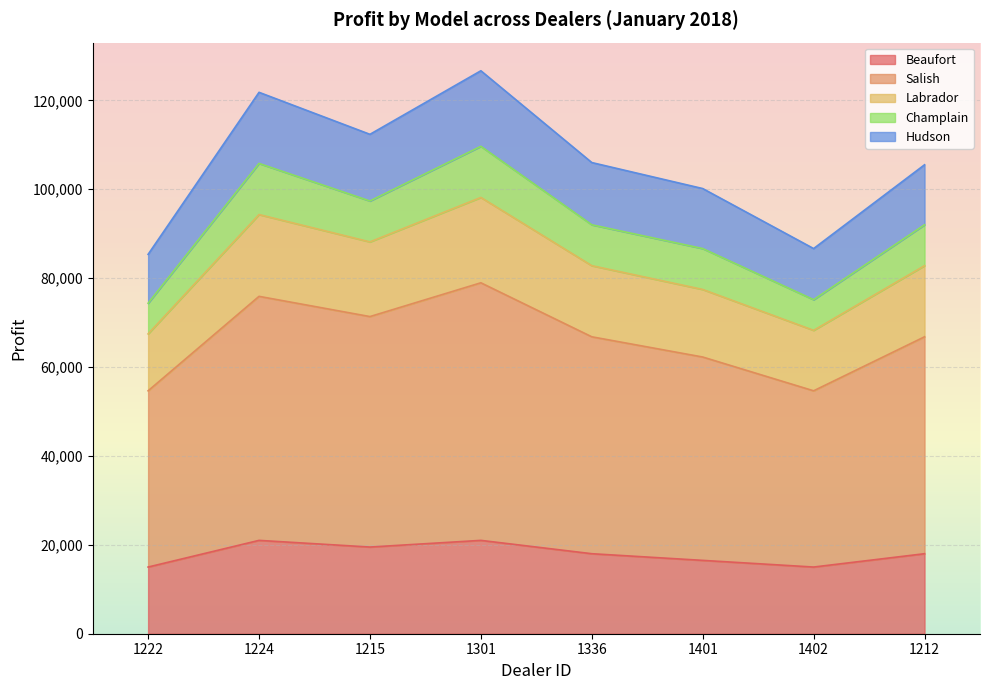

The Hudson series shows 23240 at 1215. True or false?

False